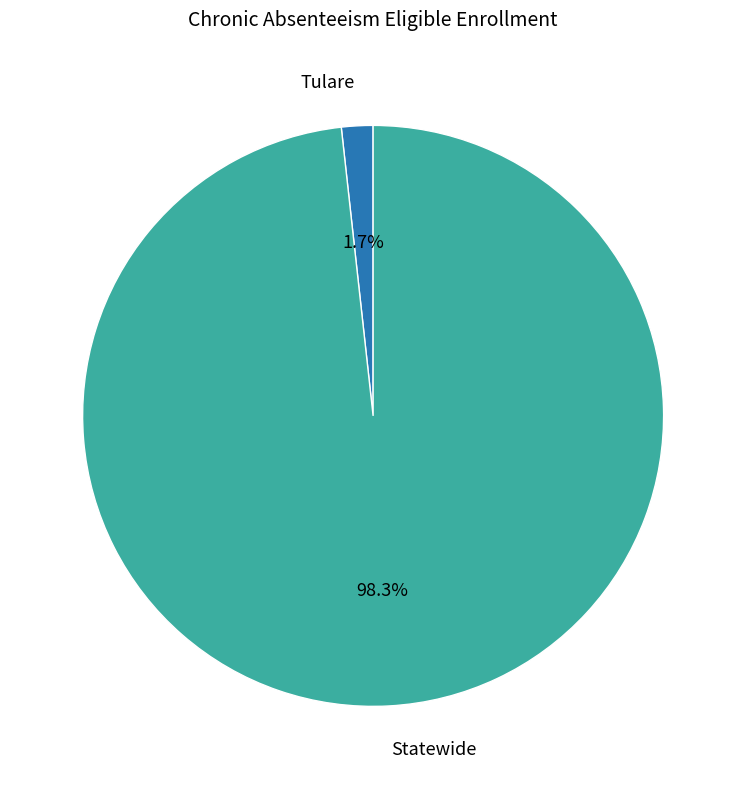

Does any single category account for the majority?

Yes